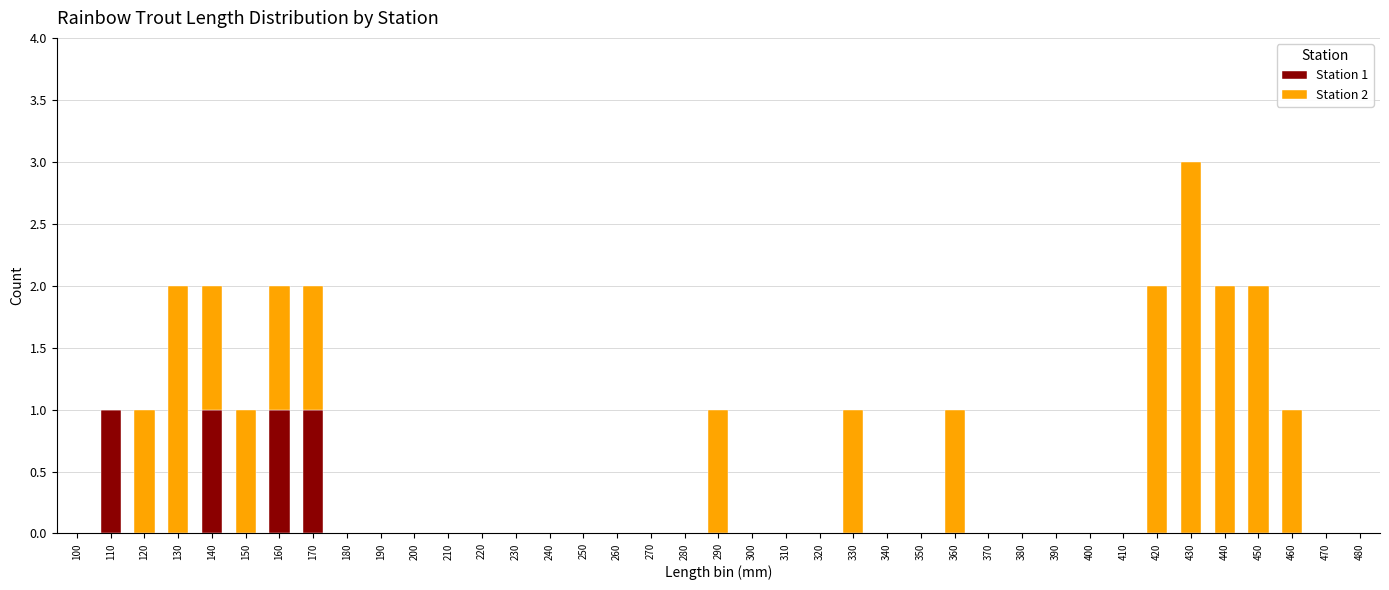

True or false: Station 1 has a value of 0 at 280.

True